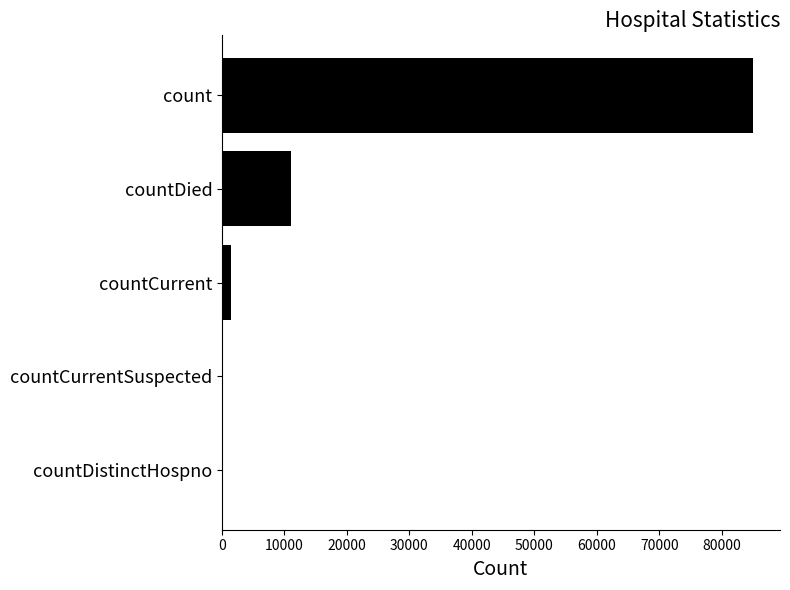

Count the number of categories in the chart.

5